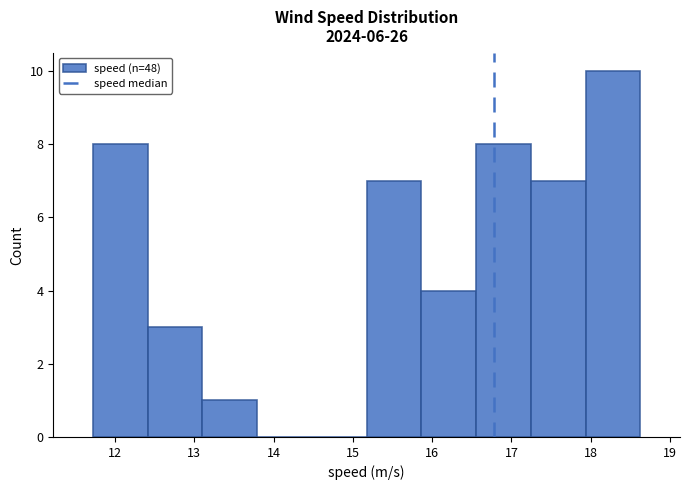

What is the height of the bar covering 17.9 to 18.6 on the x-axis? Neither the bar edges nor the heights are printed on the chart, so give them approximately, as read against the axes.

10